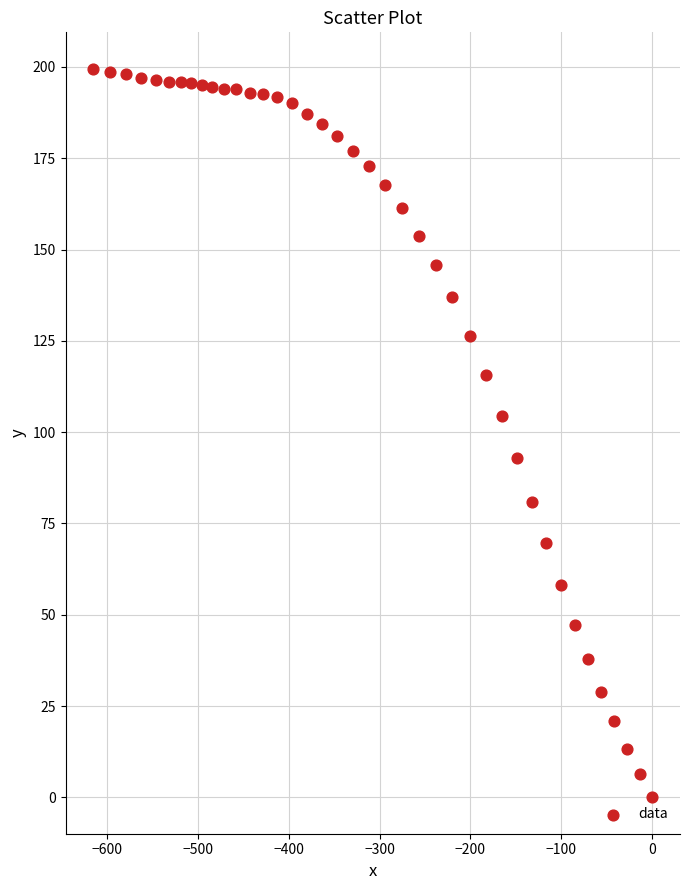

What is the range of X values (max minus min)?

615.0